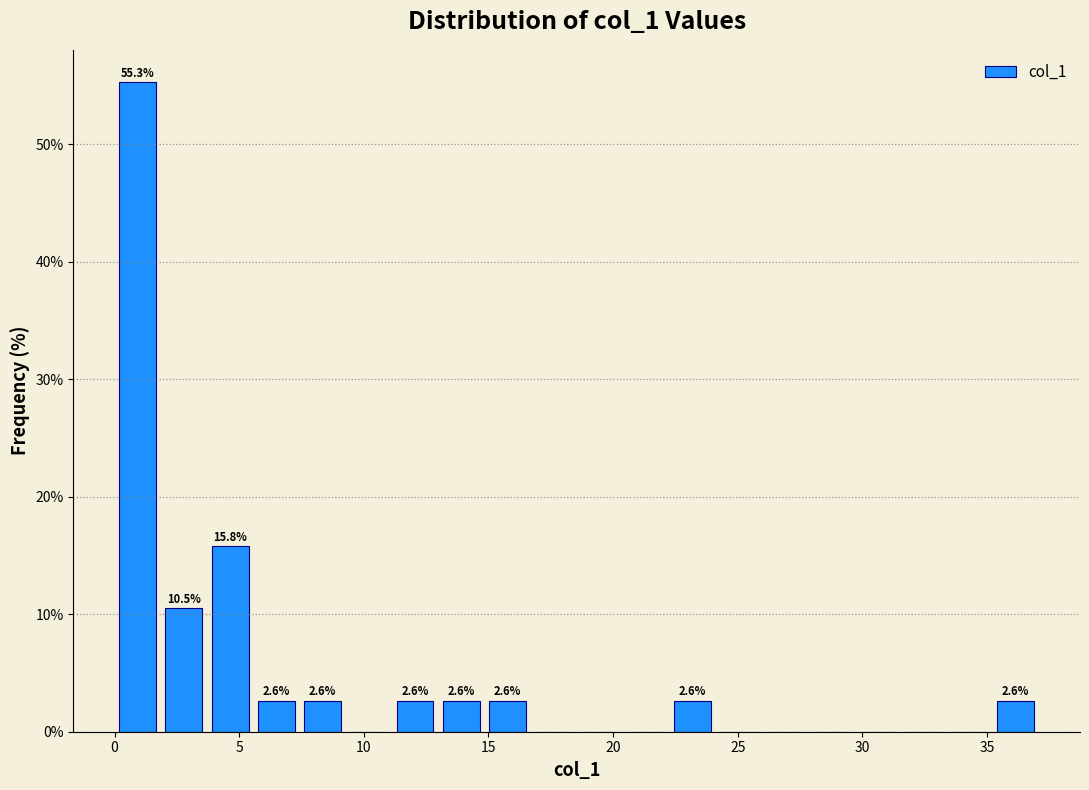

Around what value on the x-axis is the tallest bar? Give the approximate position of its centre, as read against the axis.

1.0